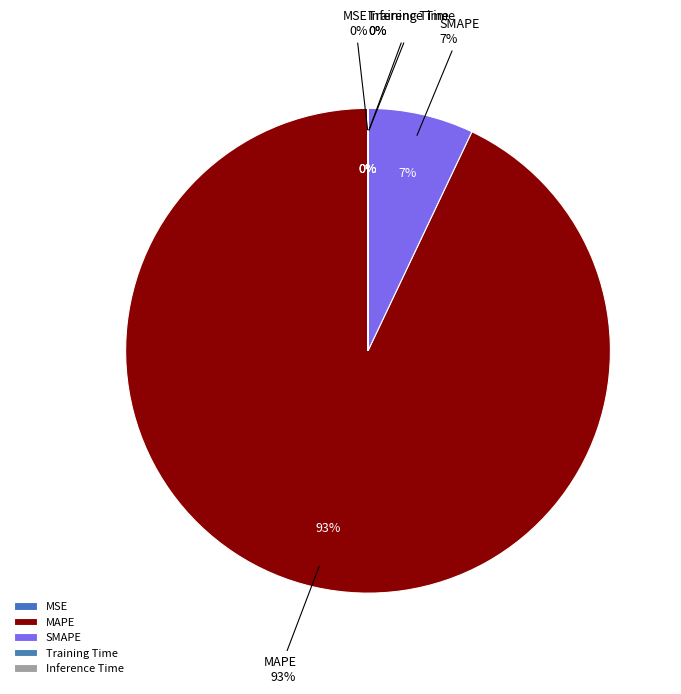

What percentage is NOT represented by Training Time?

100.0%